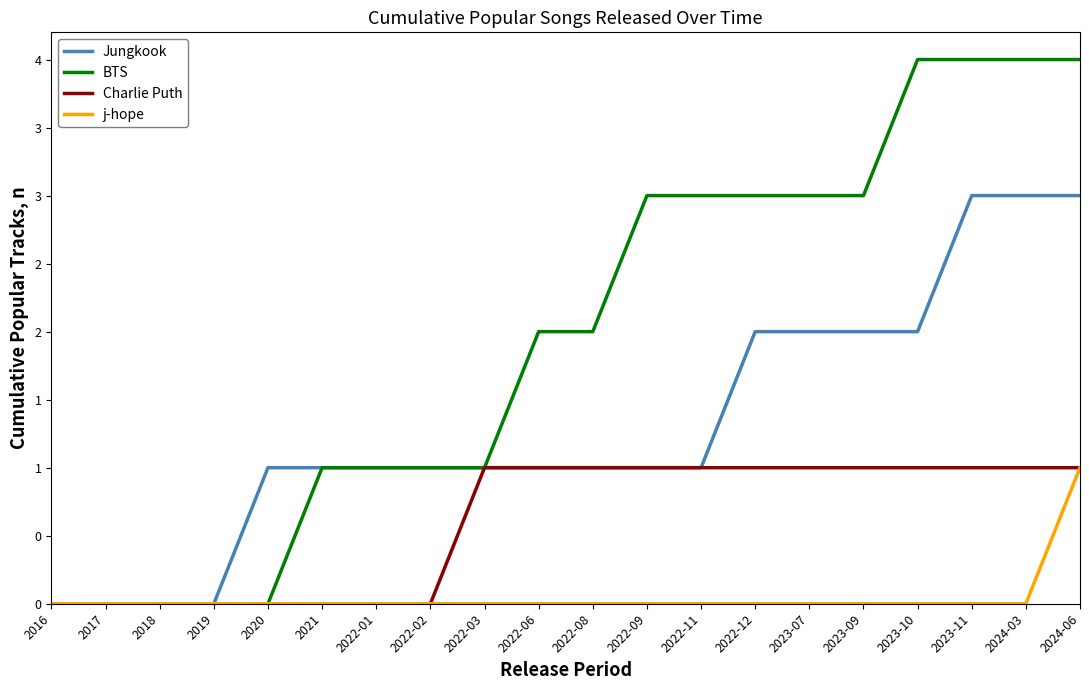

Between 2018 and 2023-09, which series saw the biggest shift?

BTS